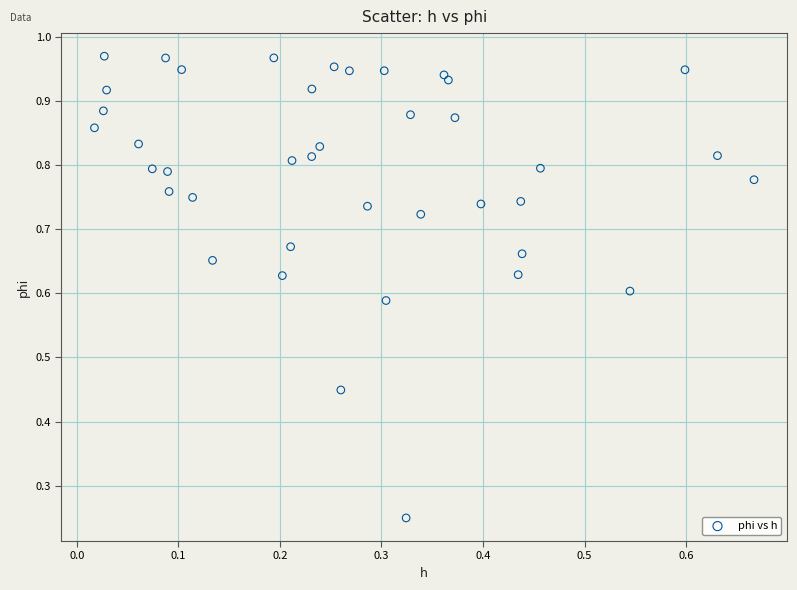

How many data points are displayed?

40